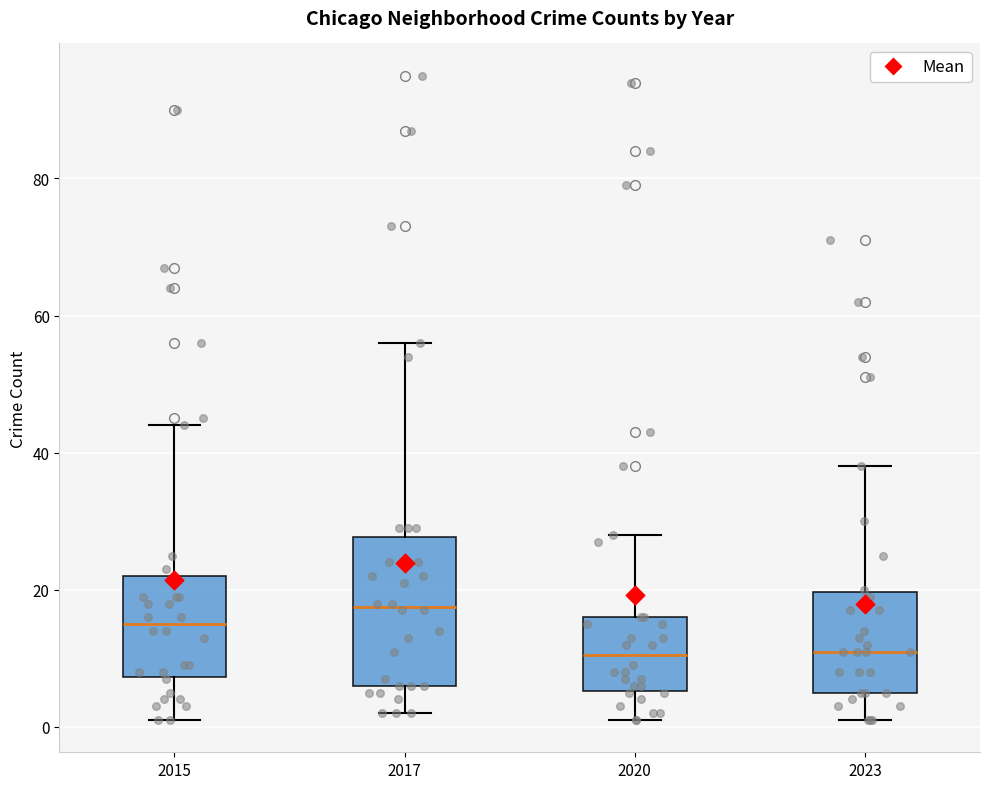

Which box is the tallest, from its lower edge to its upper edge?

2017